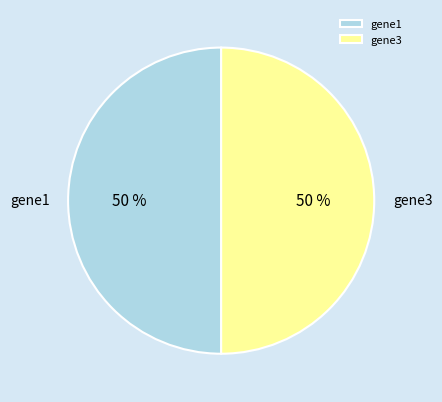

Approximately how many times larger is the value at gene3 compared to gene1?

1.0